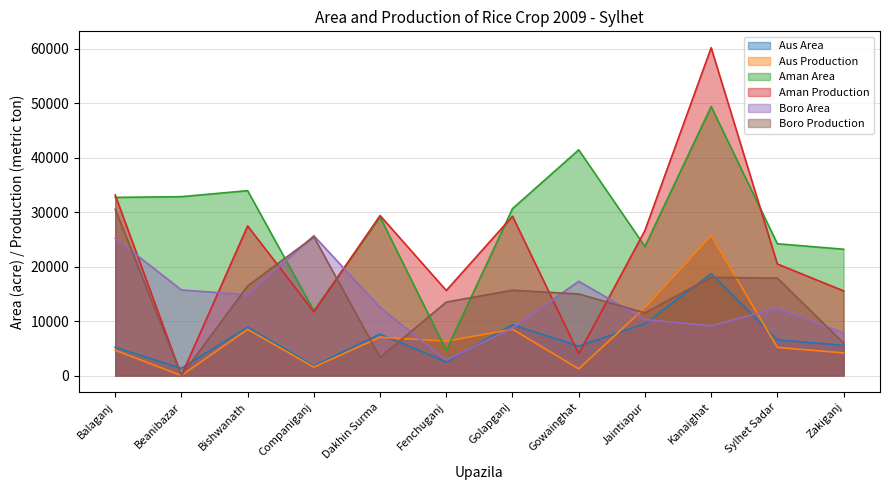

What is the value of the Aus Area point at the 5th from the left?

7604.0